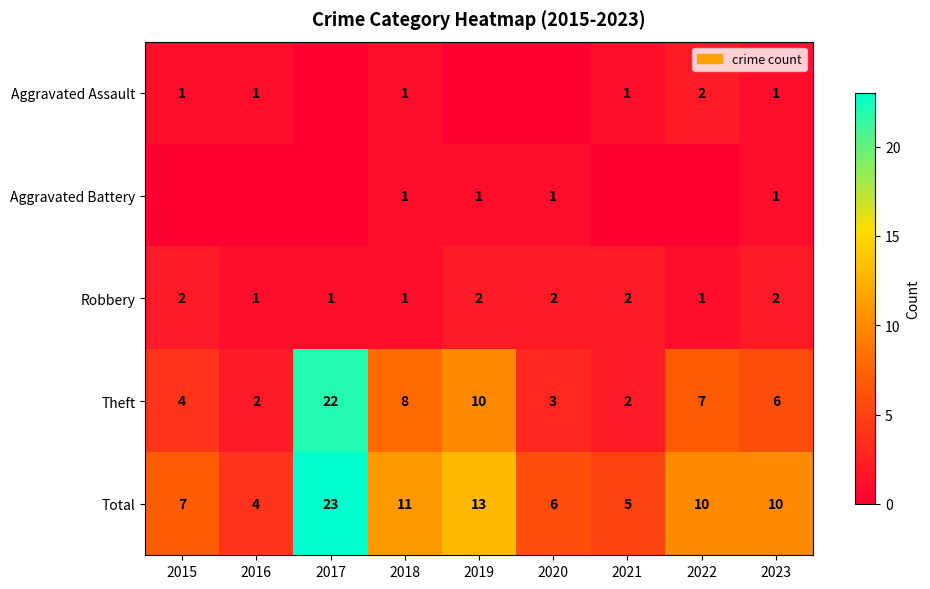

What is the difference between the Theft values at 2023 and 2022?

1